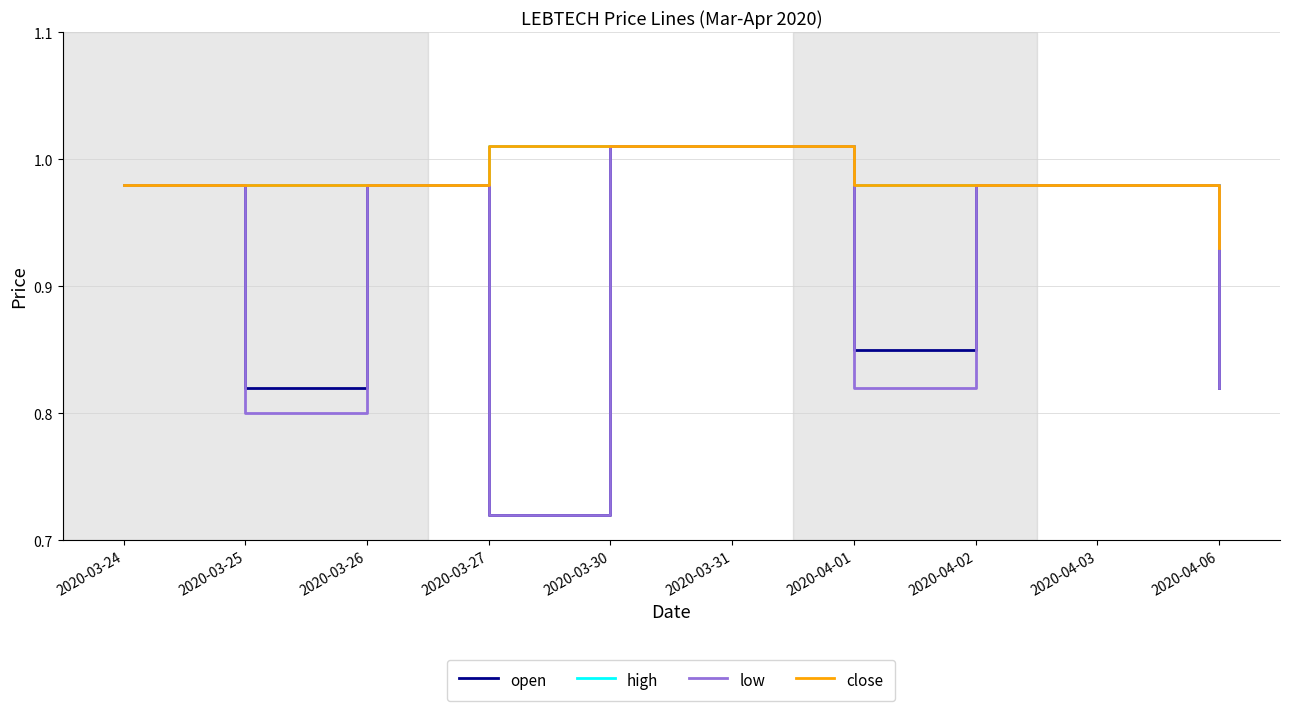

What position from the right is 2020-04-02?

3